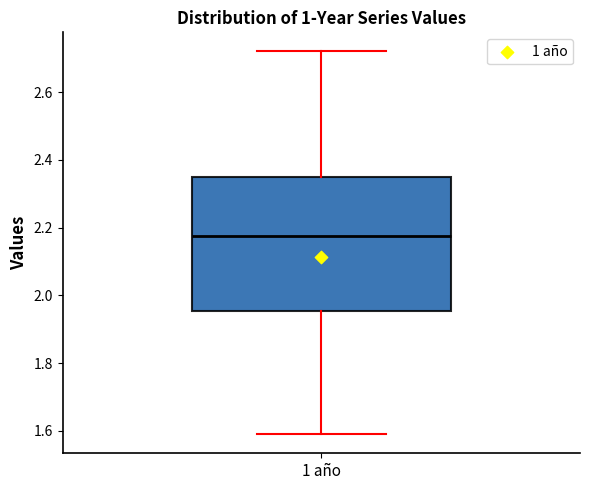

Read this box plot against the y-axis: the position of the median line, the range covered by the box, and the ends of both whiskers. The values are not printed on the chart, so give them approximately, as read against the axis.

median 2.18, box 1.96 to 2.36, whiskers 1.60 to 2.72